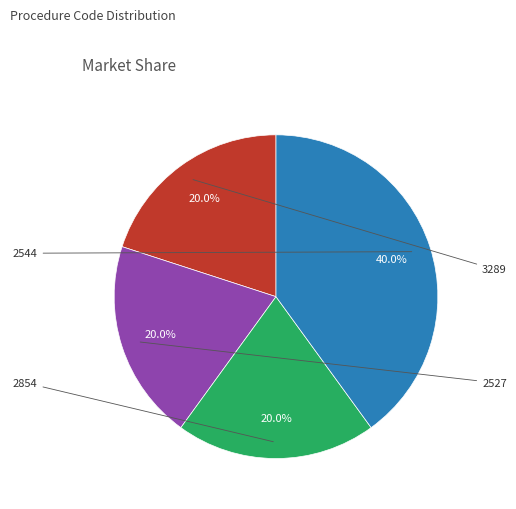

Is there a majority slice in this chart?

No